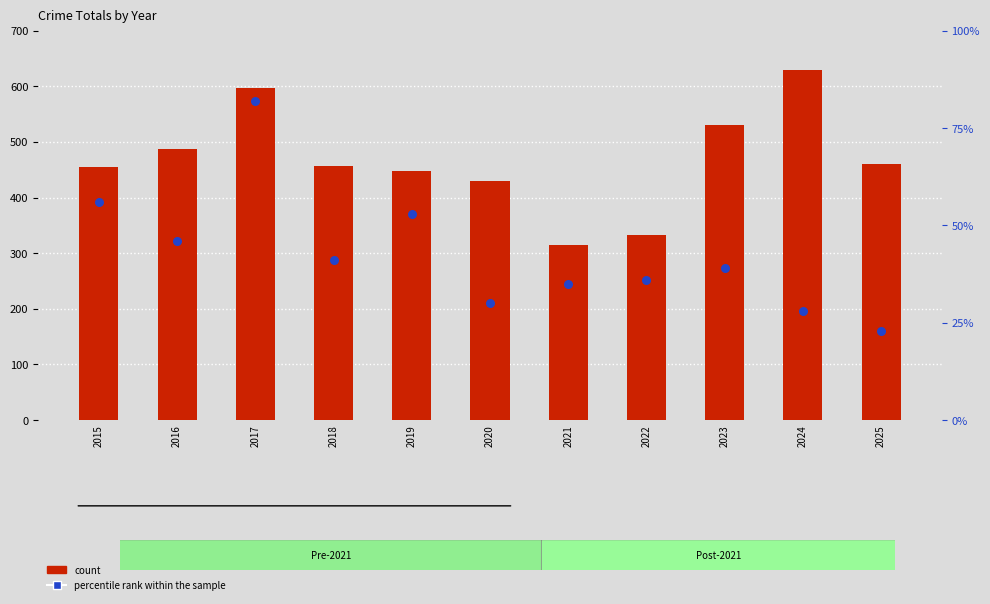

What are all the series names shown in the legend?

count, percentile rank within the sample